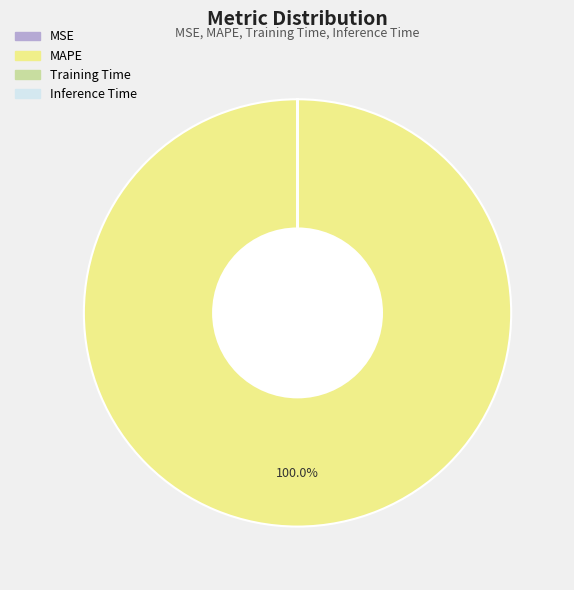

What is the largest slice in the pie chart?

MAPE